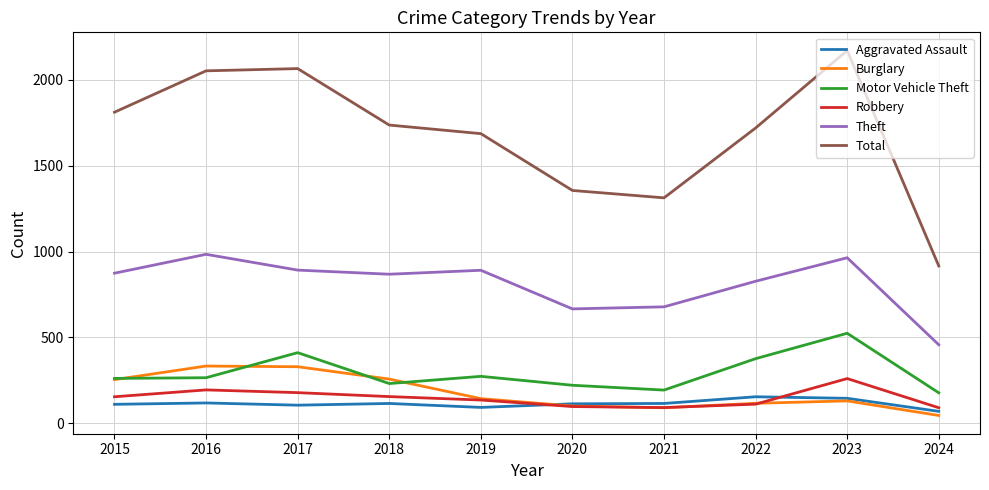

Is the value of Burglary at 2021 greater than the value of Total at 2024?

No